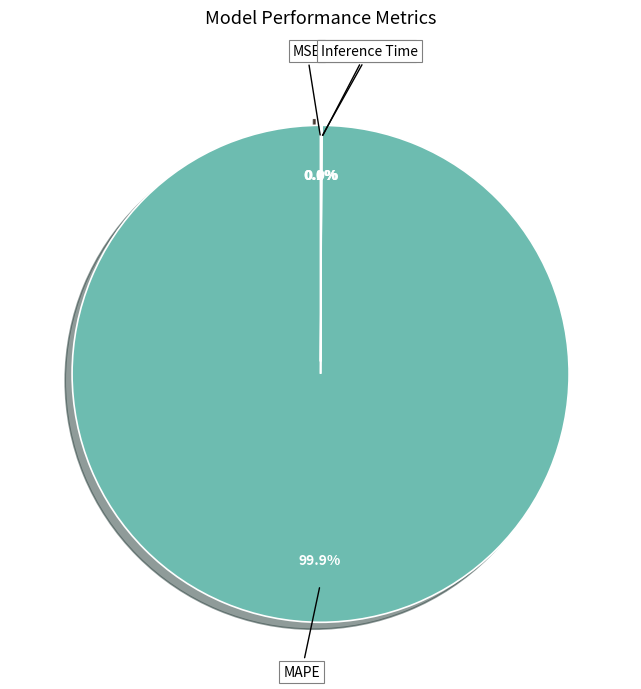

To the nearest percent, what percentage of the pie is MAPE?

100%